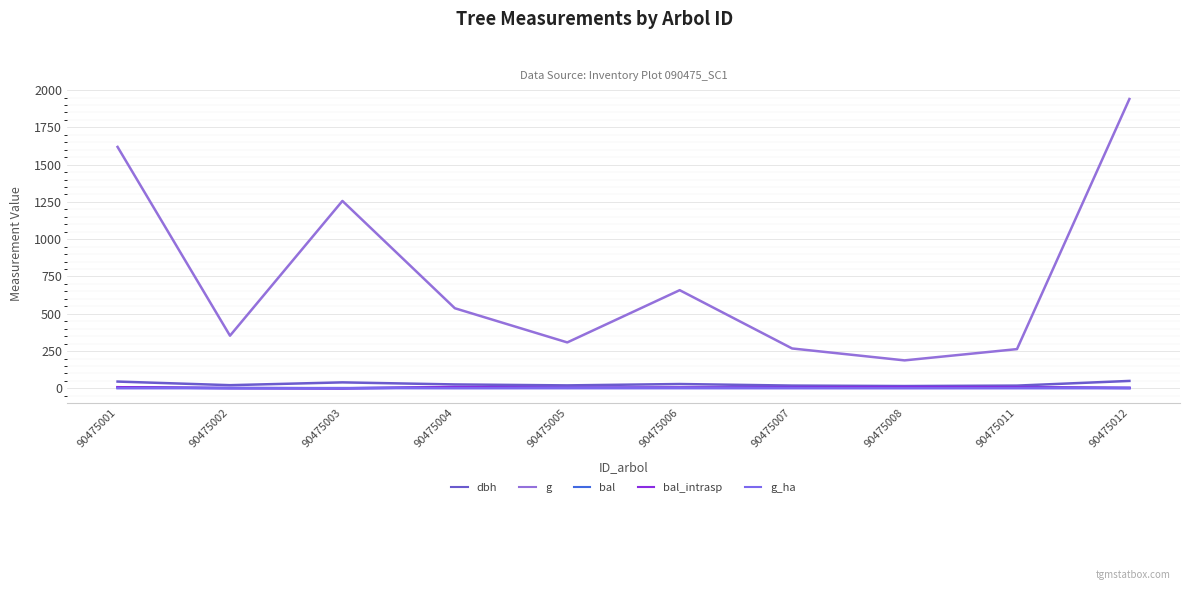

Does the chart have visible grid lines?

Yes